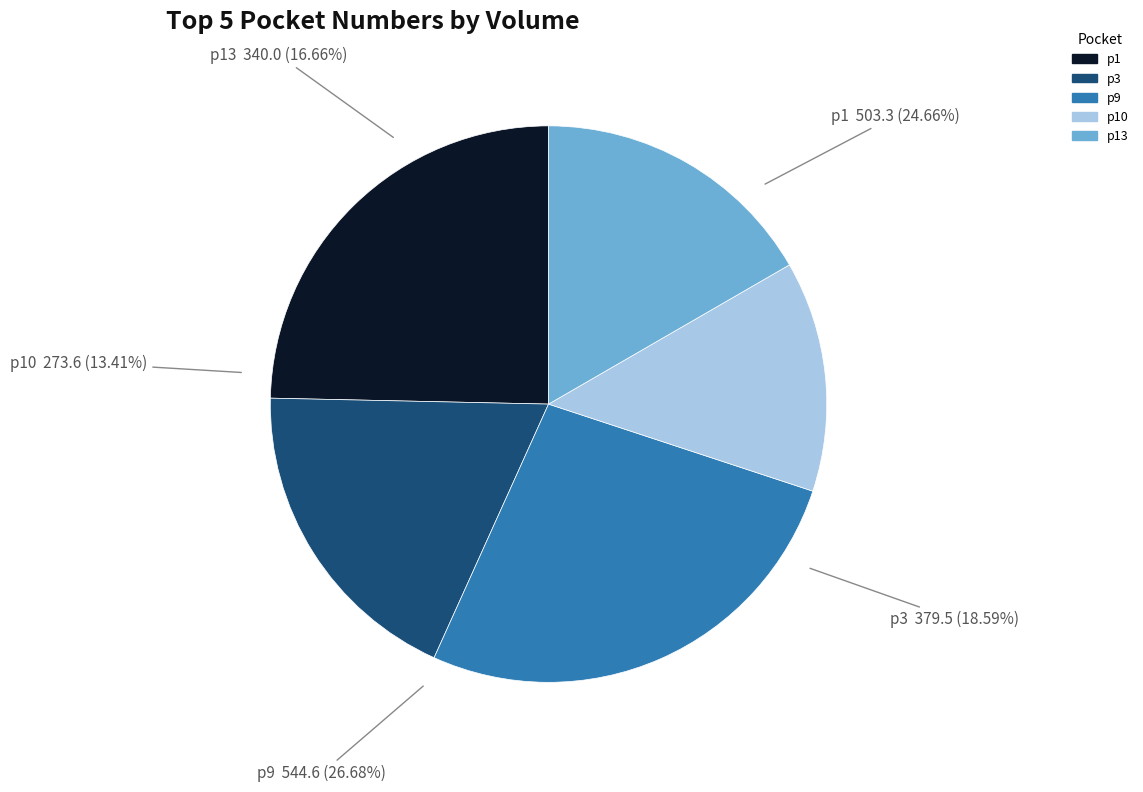

Count the number of slices in the pie.

5